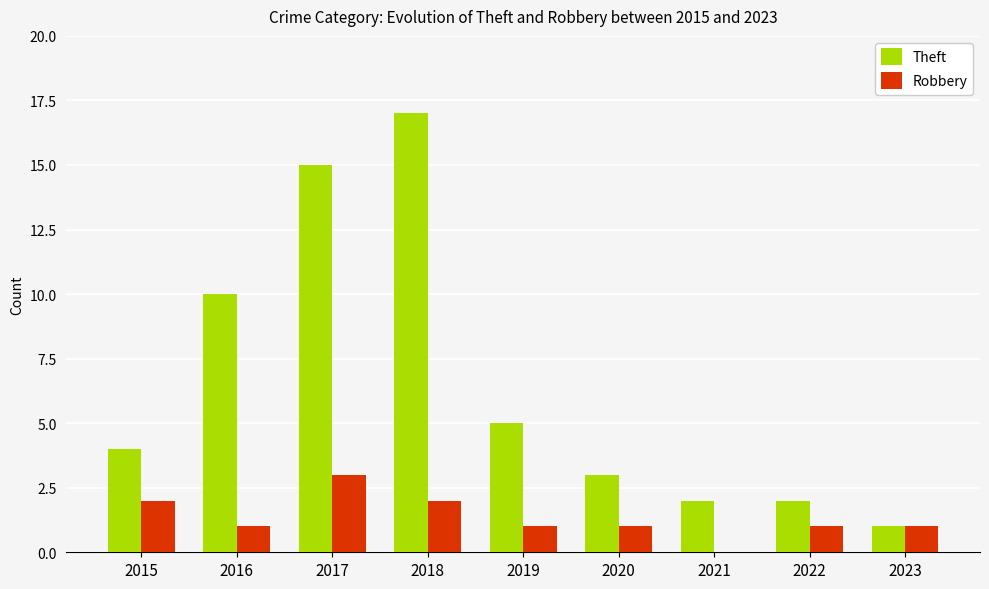

Between 2018 and 2019, which series saw the biggest shift?

Theft